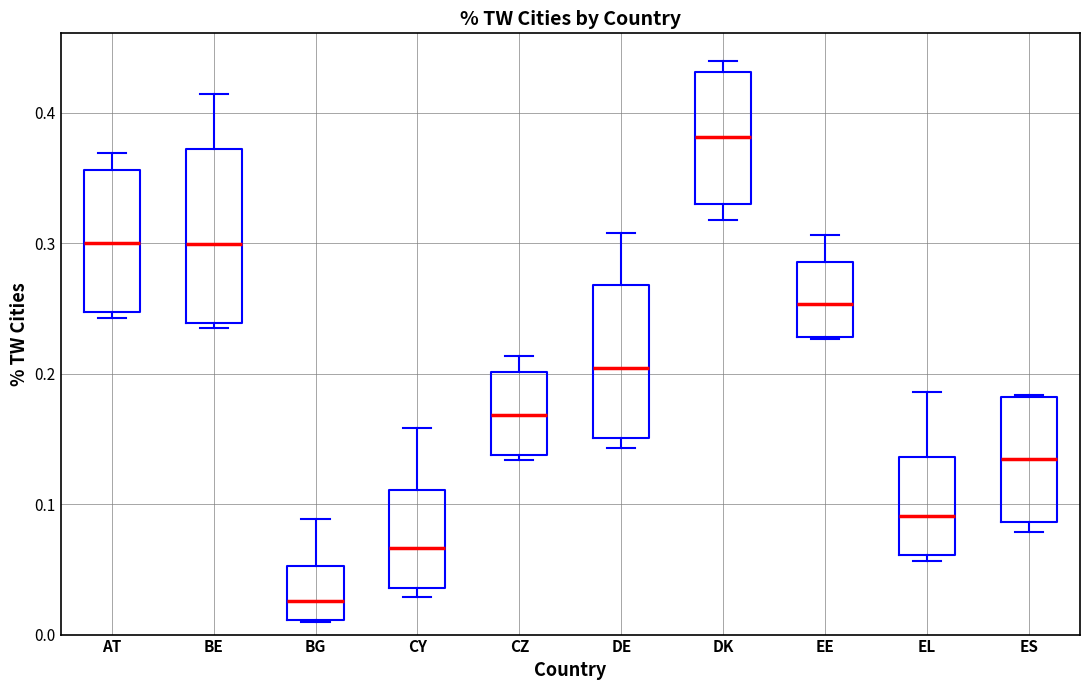

Where does the median line of the box for BG sit on the y-axis? The values are not printed on the chart, so give them approximately, as read against the axis.

0.03